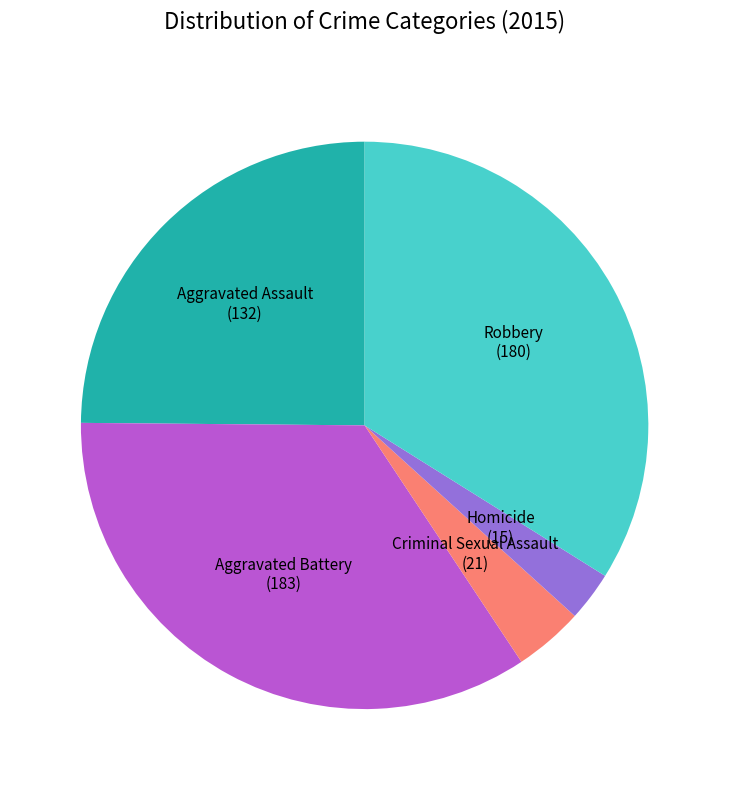

True or false: Homicide accounts for 3% of the total.

True